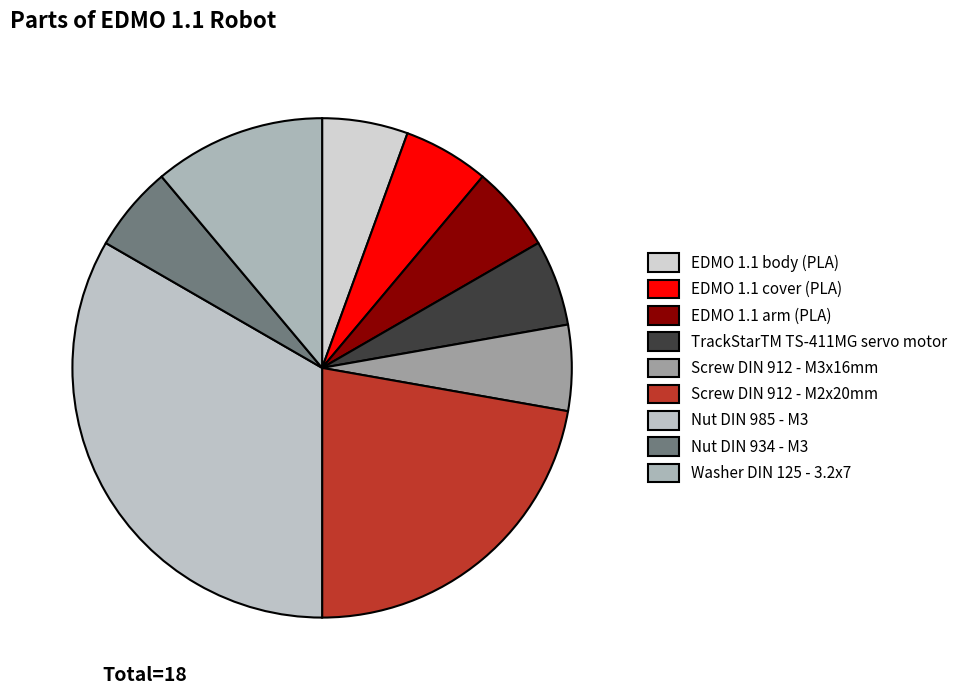

Which has a higher value, Screw DIN 912 - M2x20mm or TrackStarTM TS-411MG servo motor?

Screw DIN 912 - M2x20mm